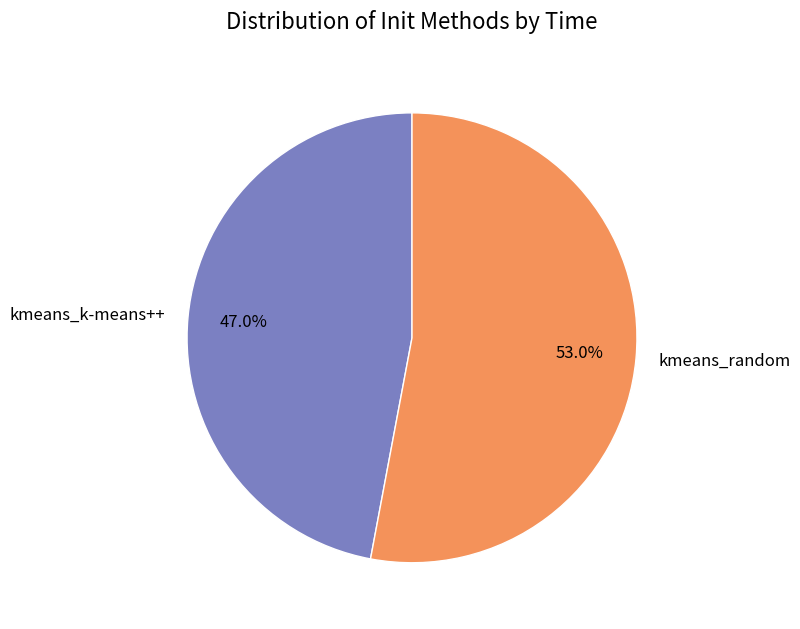

What is the ratio of the value at kmeans_random to the value at kmeans_k-means++?

1.1